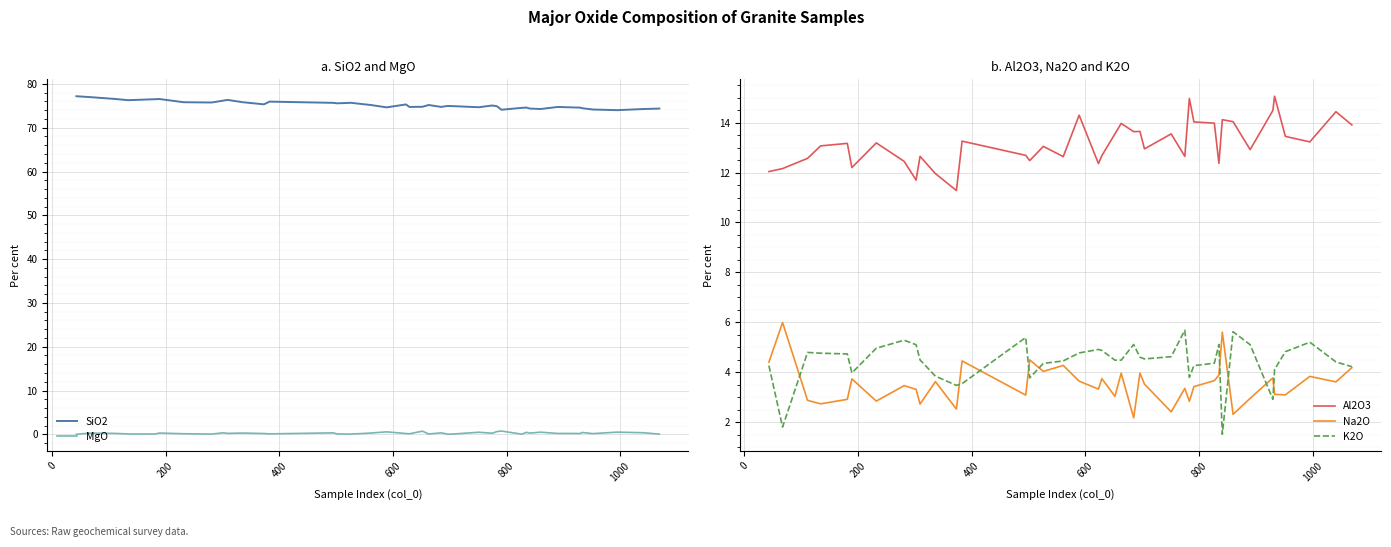

What is the difference between the maximum and minimum values in the MgO series?

0.7